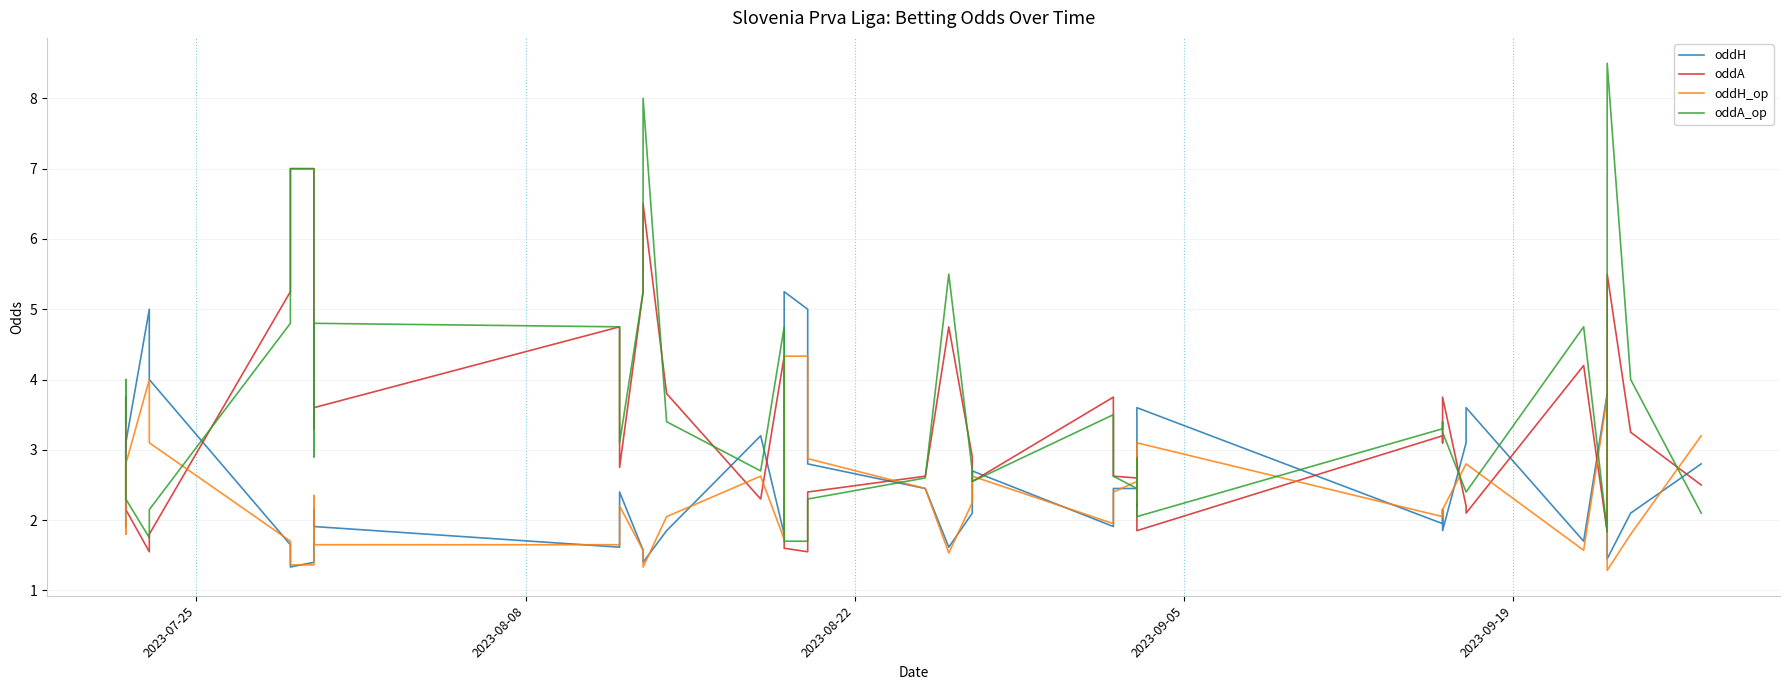

Rank the series by their maximum value, from highest to lowest.

oddA_op, oddA, oddH, oddH_op